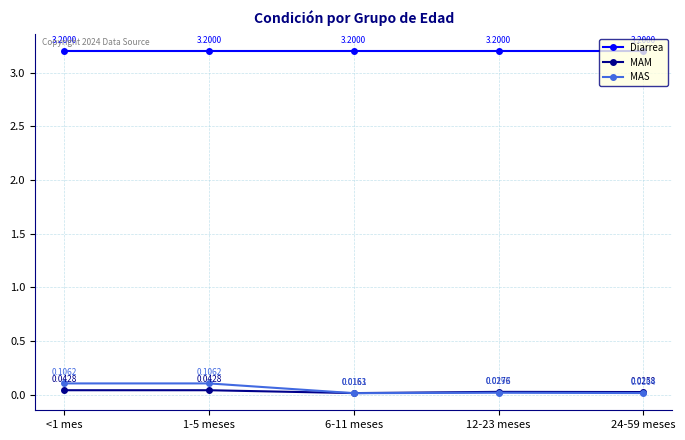

Between 1-5 meses and 12-23 meses, which series saw the biggest shift?

MAS